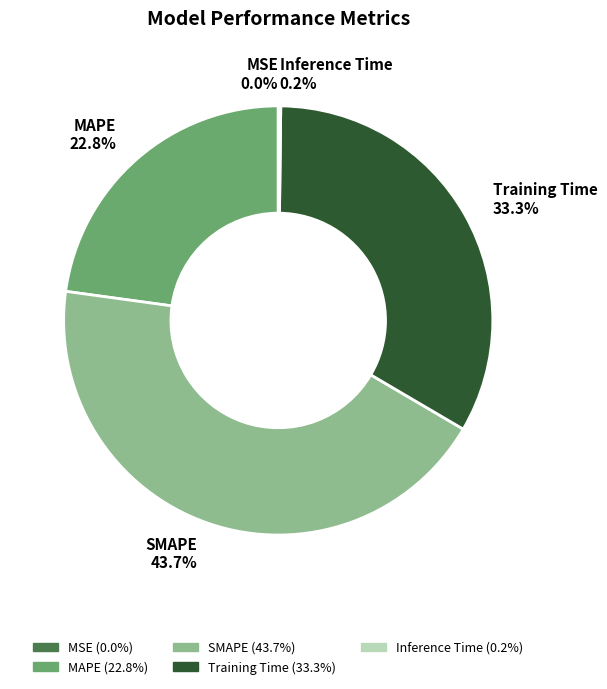

Is there any slice that represents more than half of the pie?

No